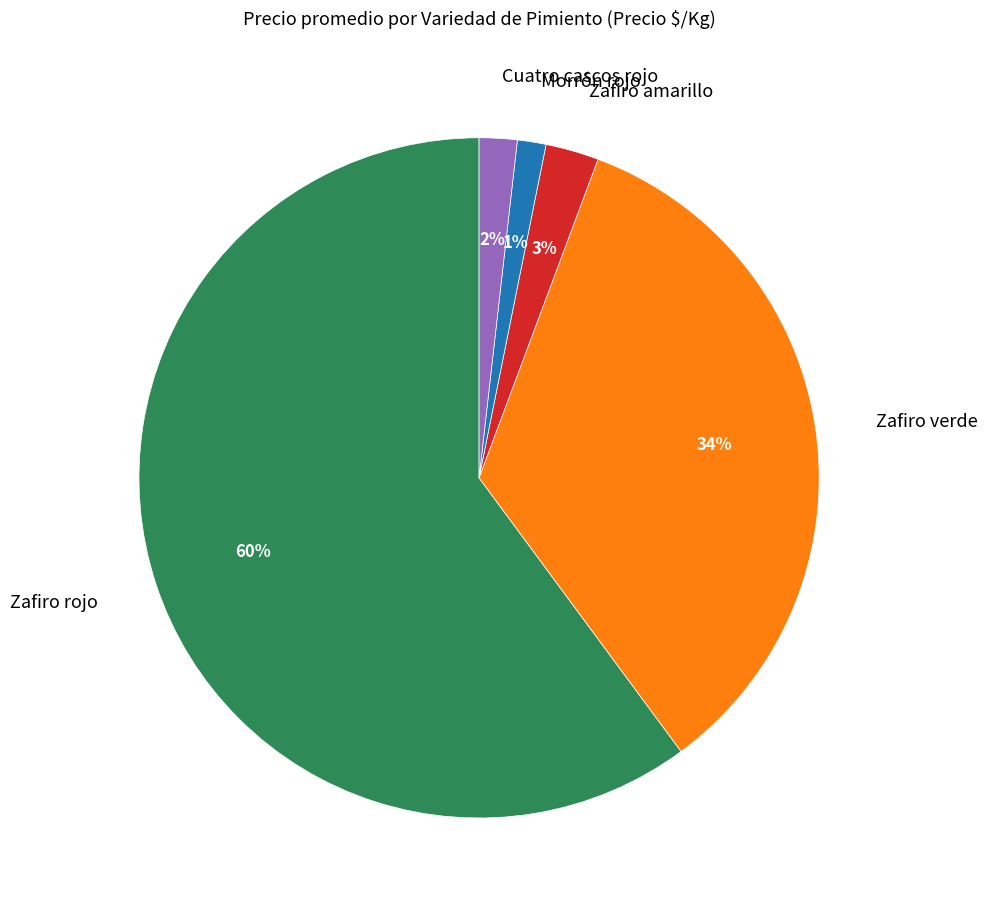

Do Zafiro verde and Zafiro rojo together represent more than half of the pie?

Yes